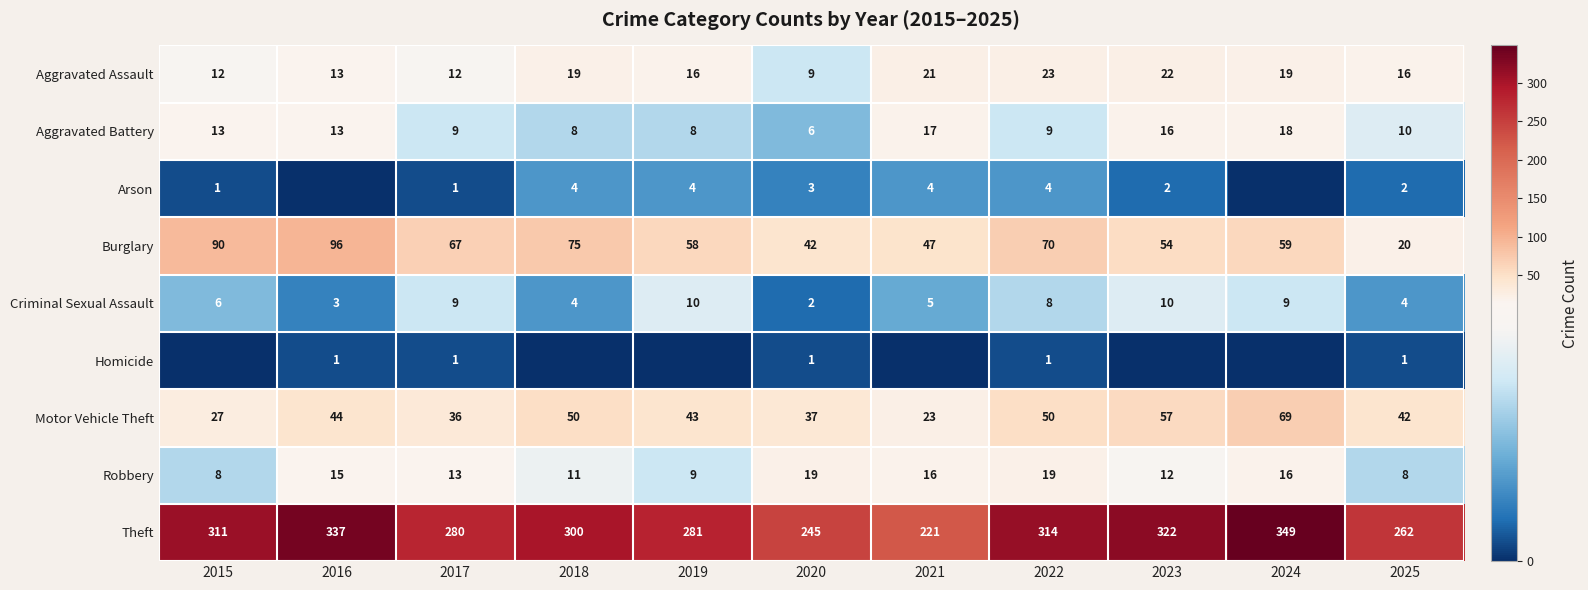

What is the sum of all Aggravated Assault values?

182